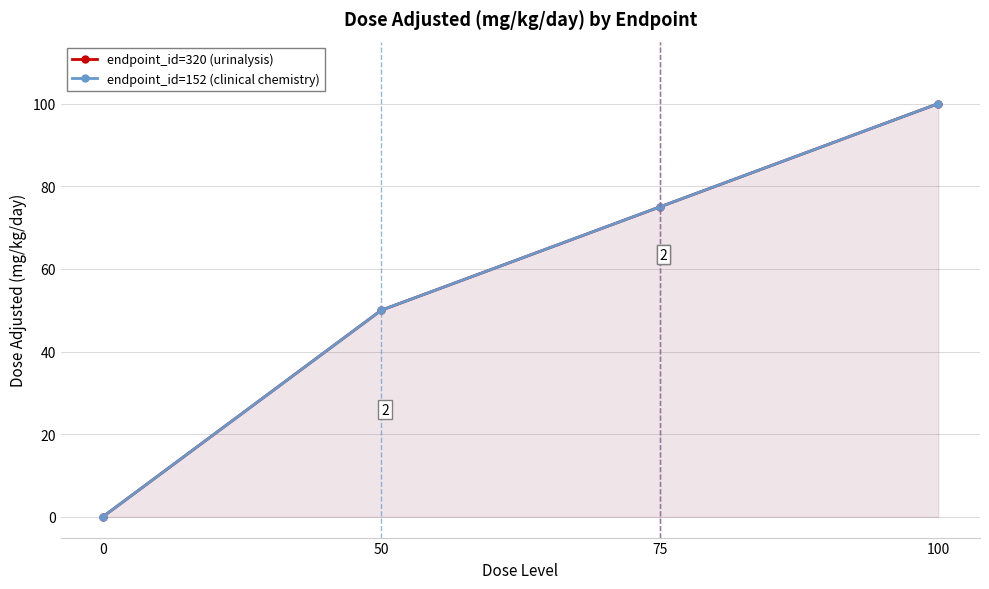

Which series changed the most between 50 and 75?

endpoint_id=320 (urinalysis)